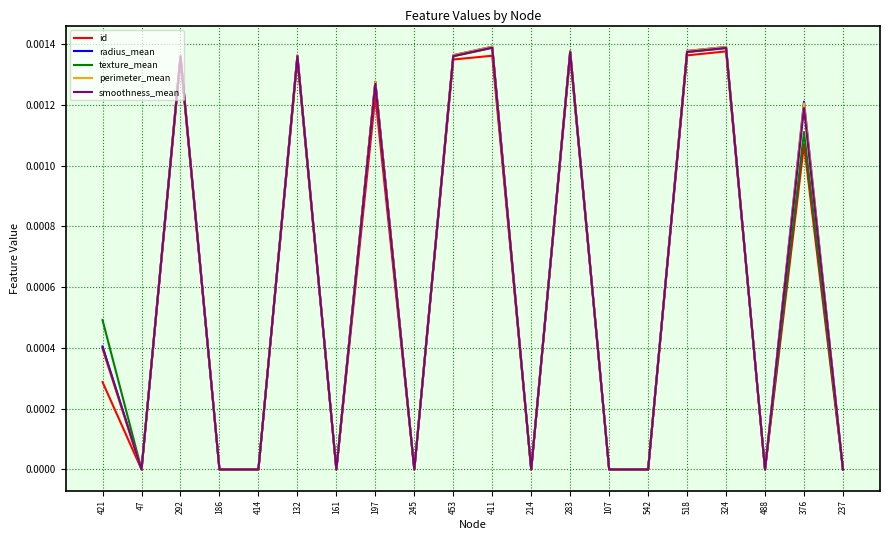

What position from the left is 107?

14